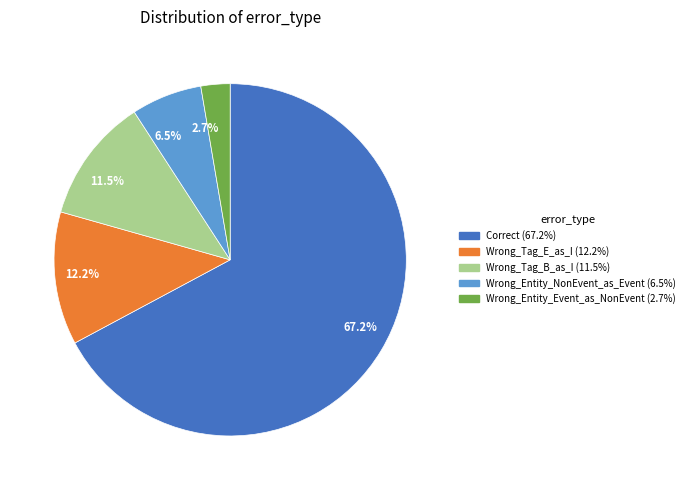

What is the smallest slice in the pie chart?

2.7%